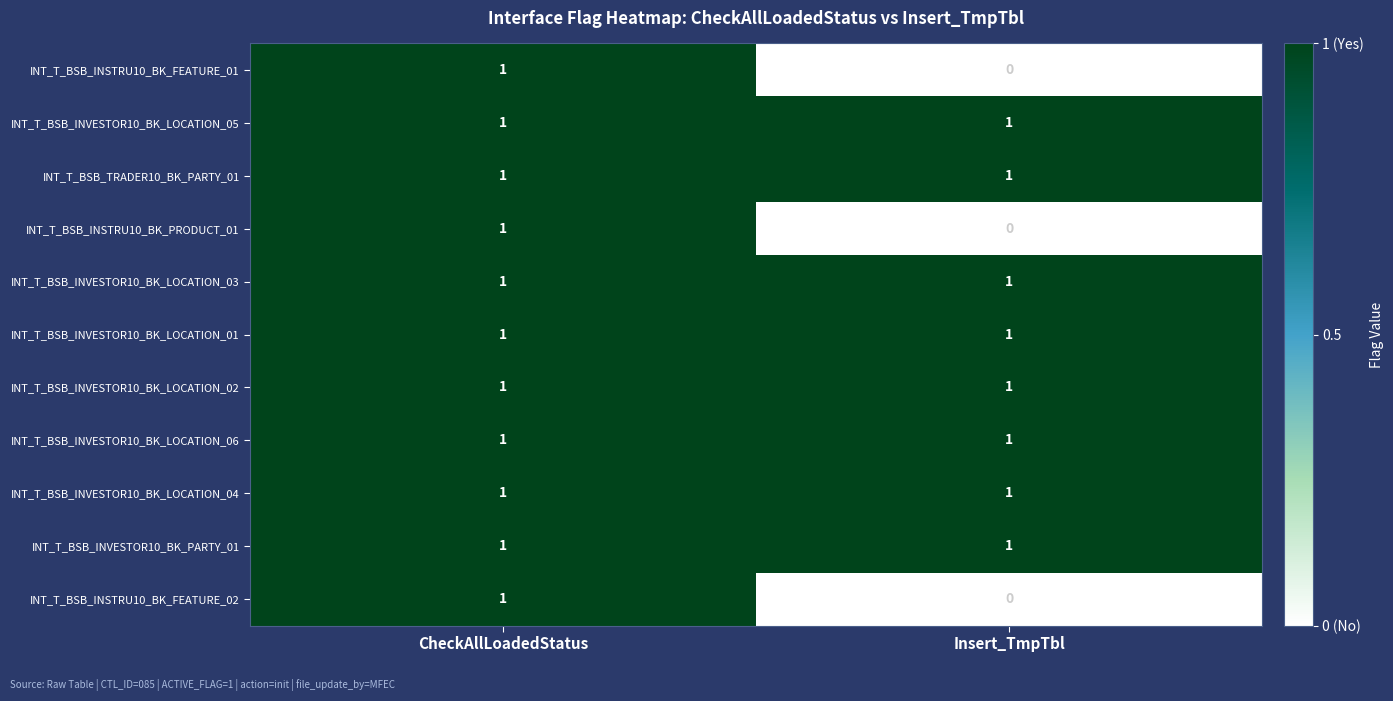

At which category is the sum across all series the highest?

CheckAllLoadedStatus